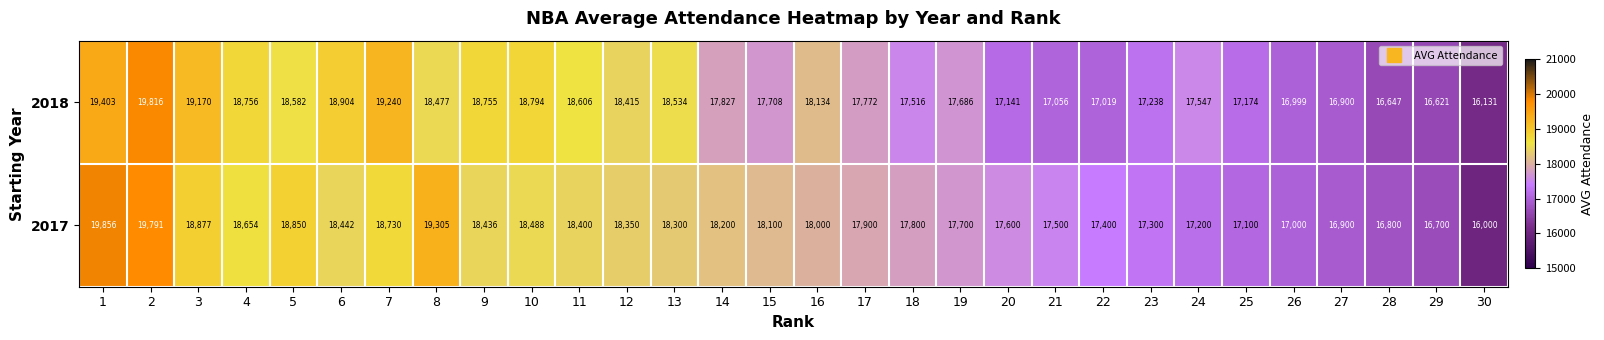

Where is 2017 nearest to the value 17928?

17